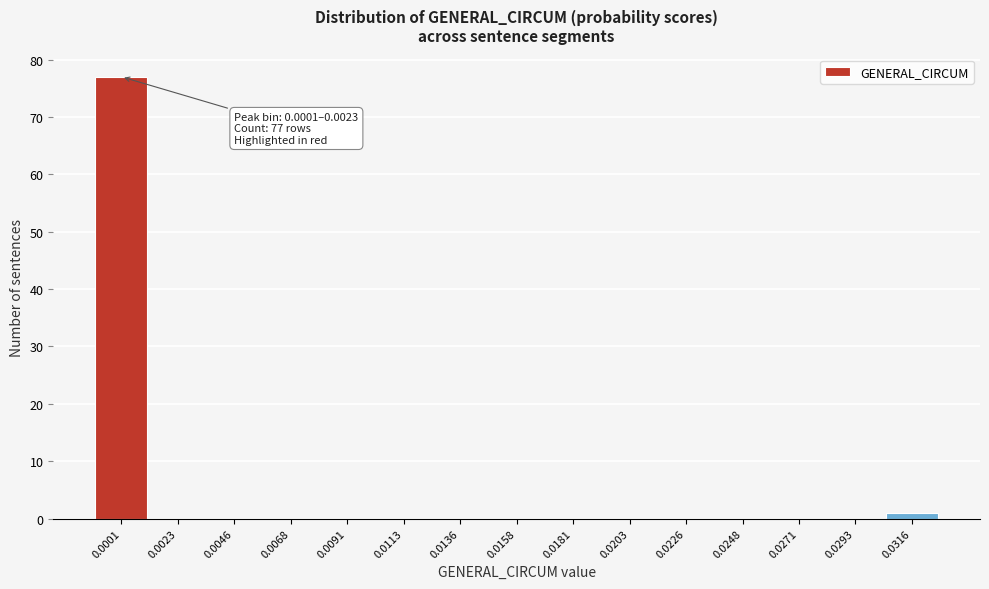

Reading left to right, list all the values displayed in this chart.

0.0001=77	0.0023=0	0.0046=0	0.0068=0	0.0091=0	0.0113=0	0.0136=0	0.0158=0	0.0181=0	0.0203=0	0.0226=0	0.0248=0	0.0271=0	0.0293=0	0.0316=1